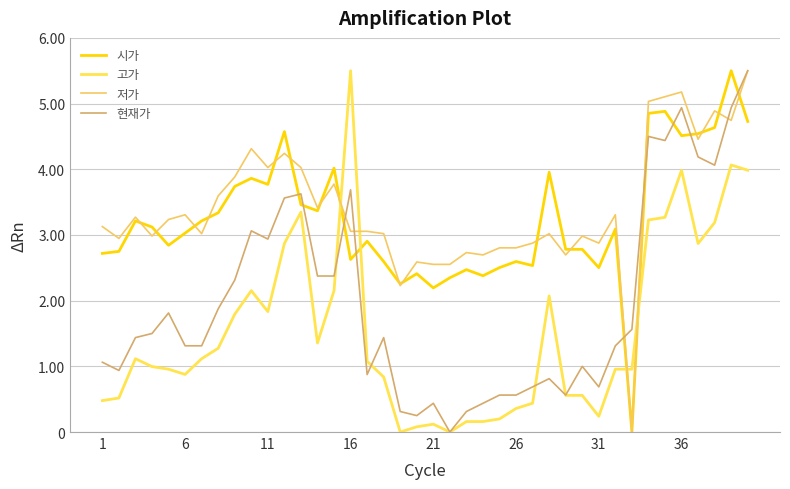

Does the chart display data point markers on the line(s)?

No